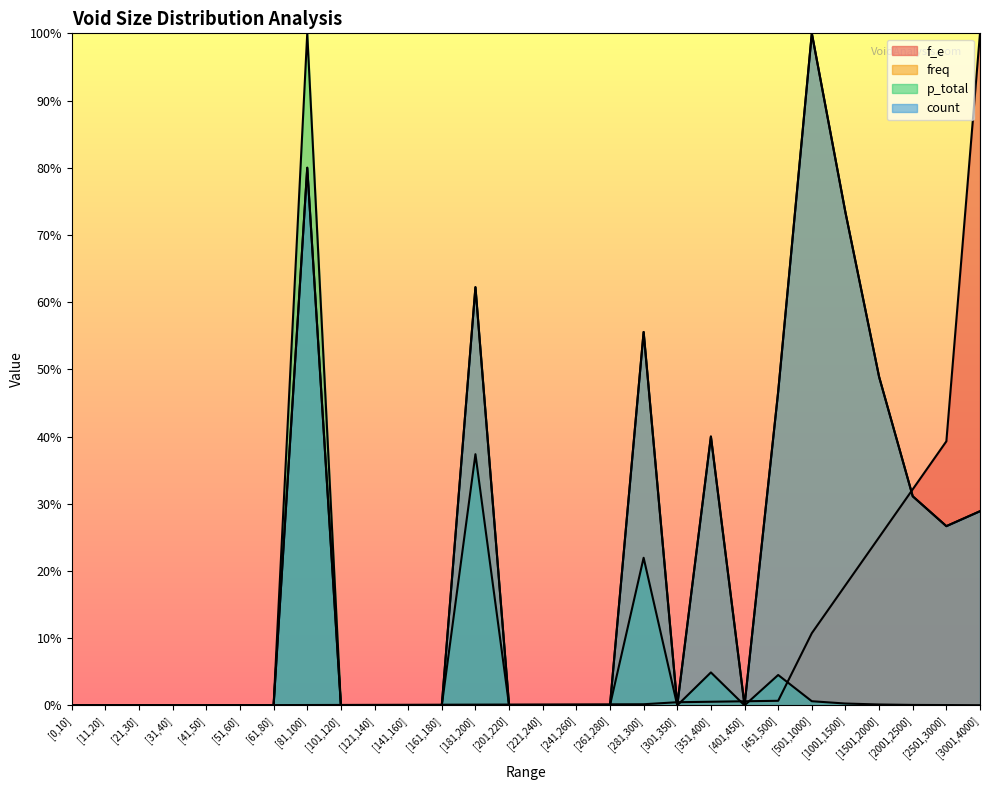

How many interior local peaks does the freq series have?

5